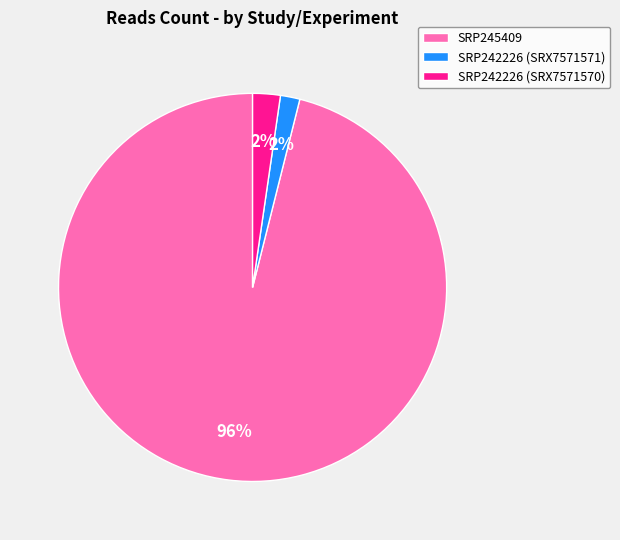

Is there a majority slice in this chart?

Yes